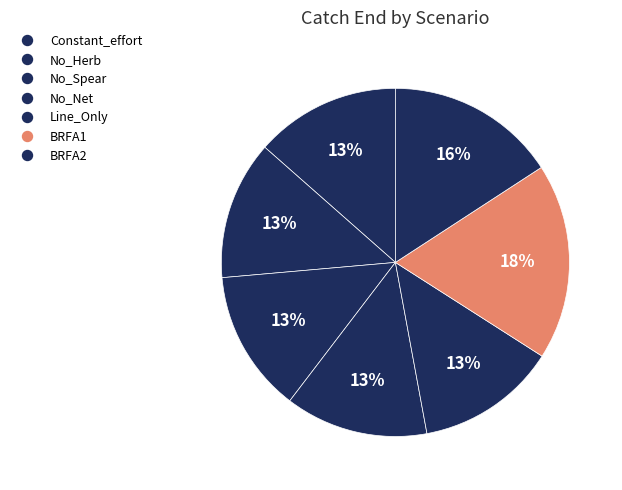

True or false: BRFA1 accounts for 18% of the total.

True